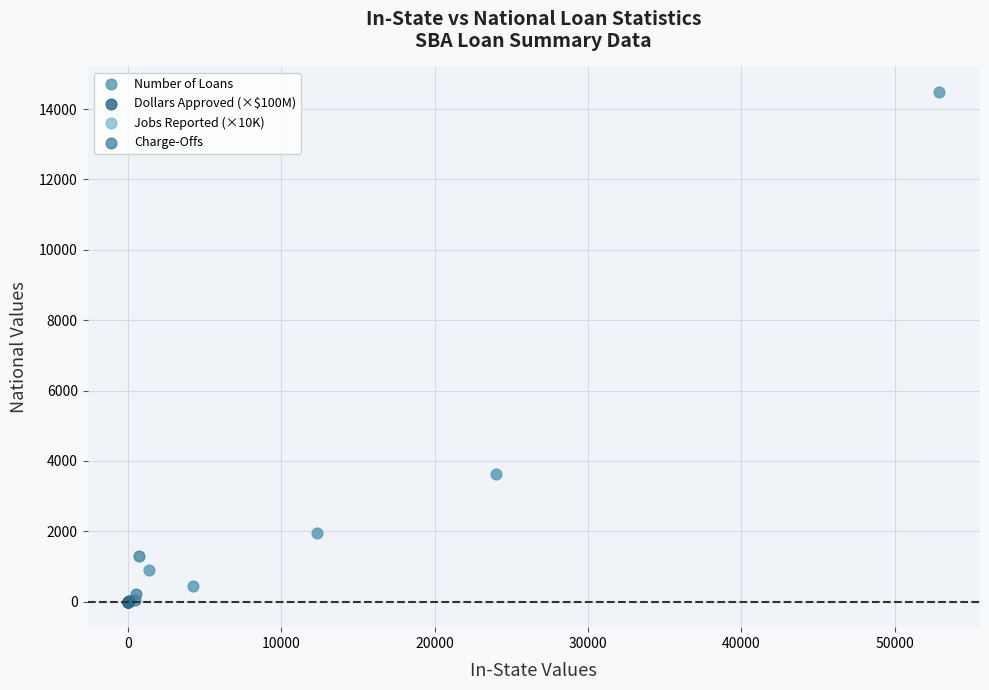

Which series has the widest spread of Y values?

Number of Loans